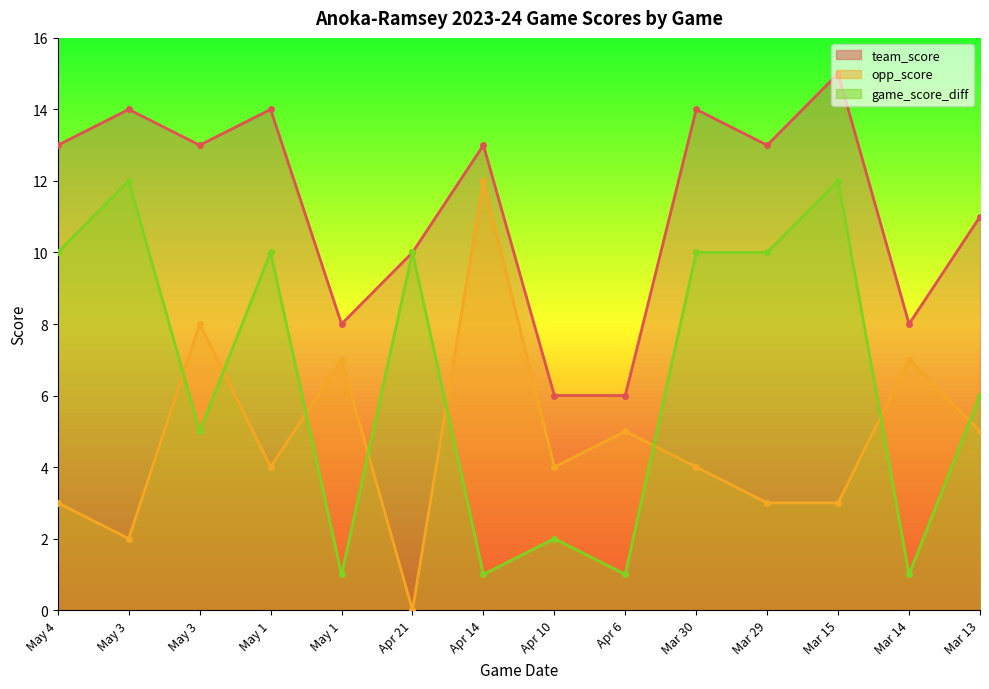

In game_score_diff, how many points are lower than both neighbors (excluding endpoints)?

5